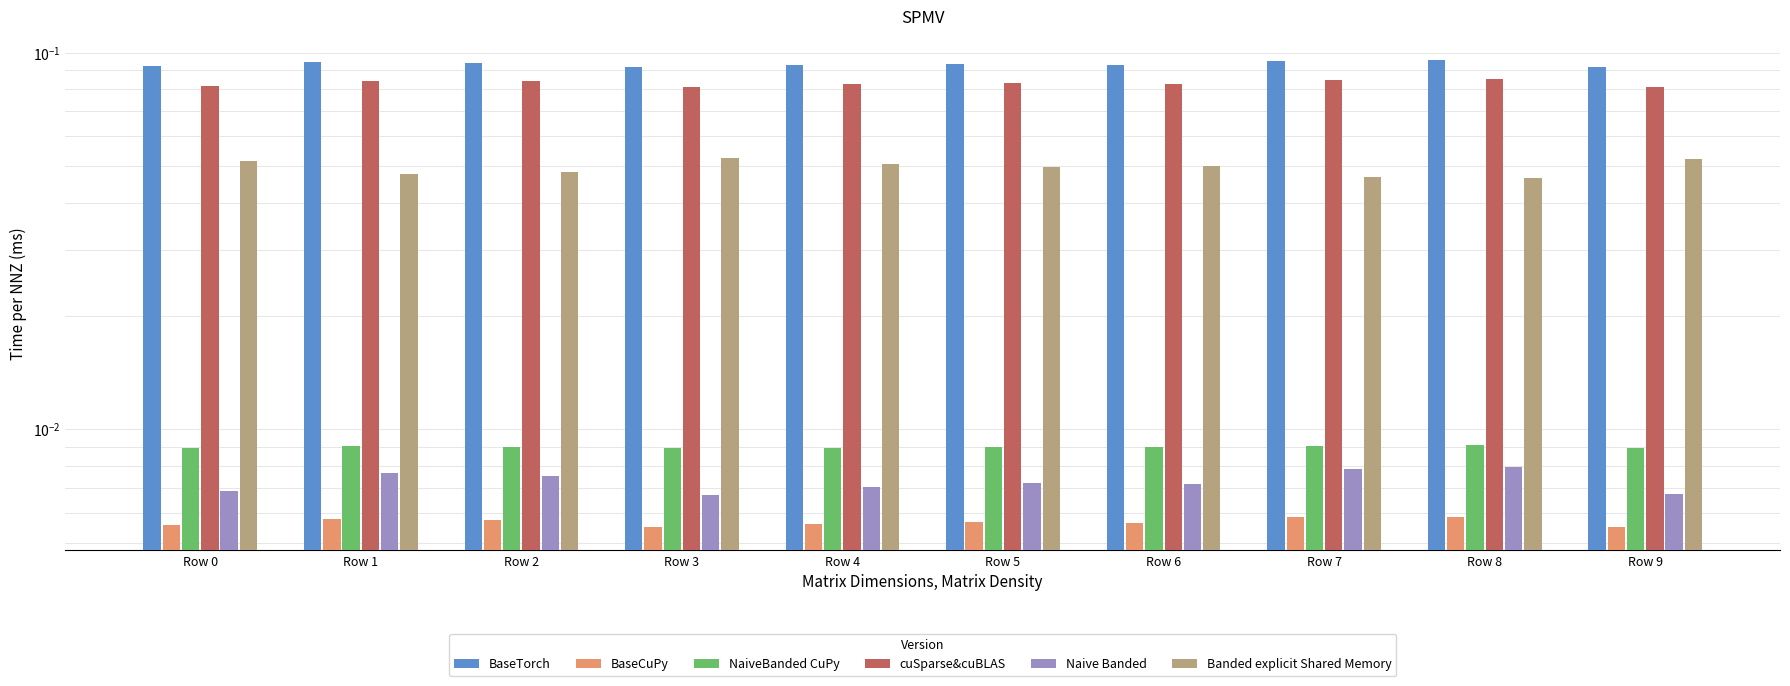

The value of BaseCuPy at Row 3 is 0.0. True or false?

False